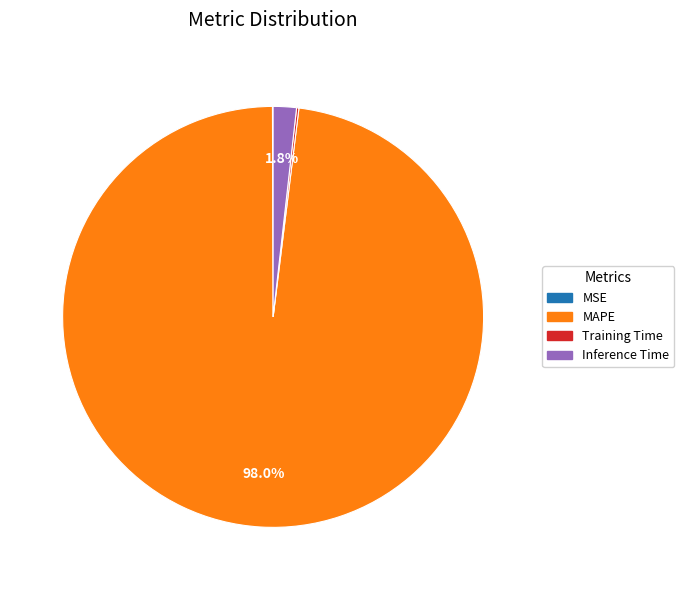

Does any single category account for the majority?

Yes